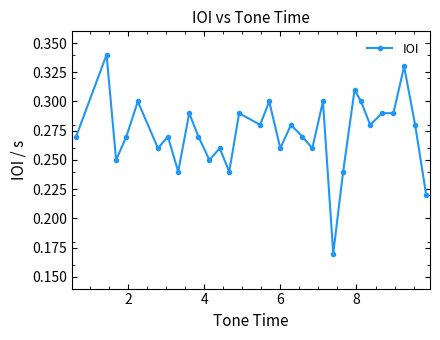

True or false: the data has more than 0 interior local peaks.

True